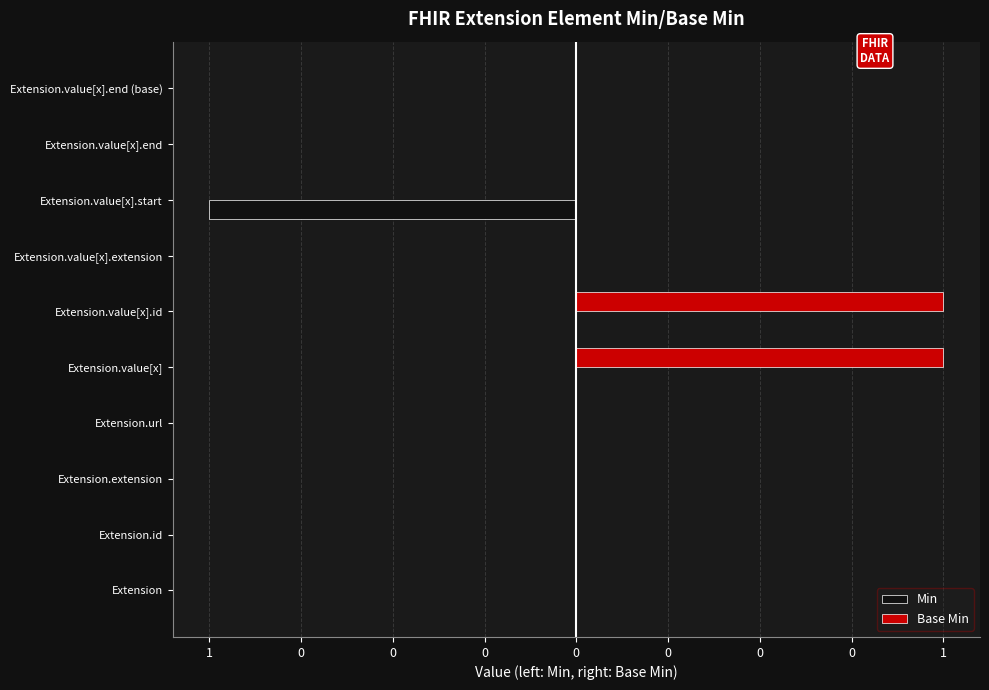

What is the maximum value shown in the chart?

1